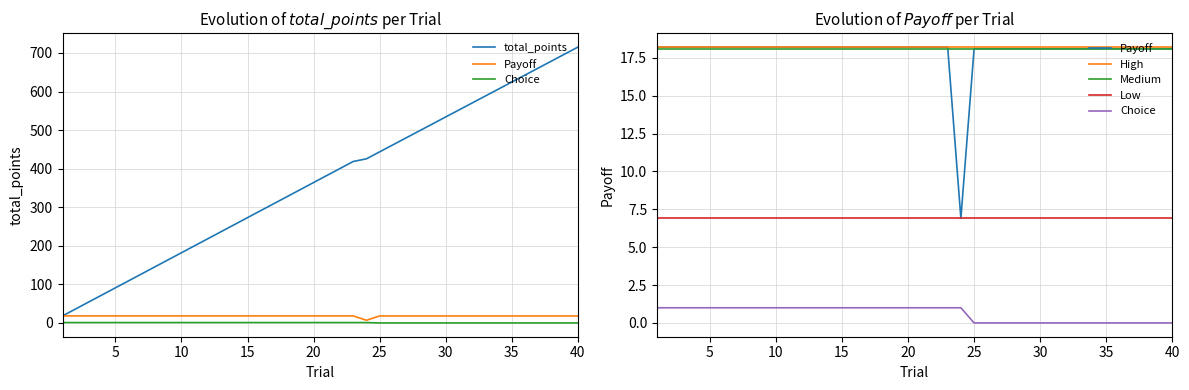

What is the sum of all Choice values?

24.0